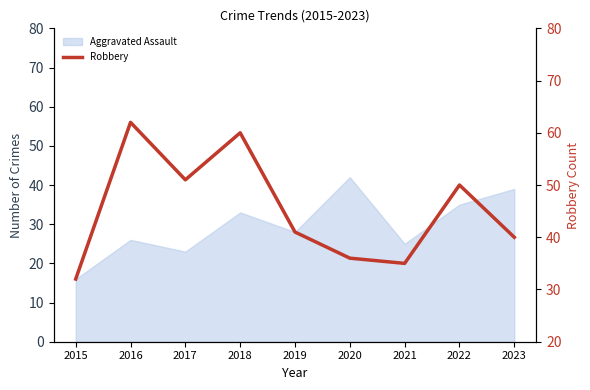

List the labels in order of value, largest first.

2016, 2018, 2017, 2022, 2019, 2023, 2020, 2021, 2015